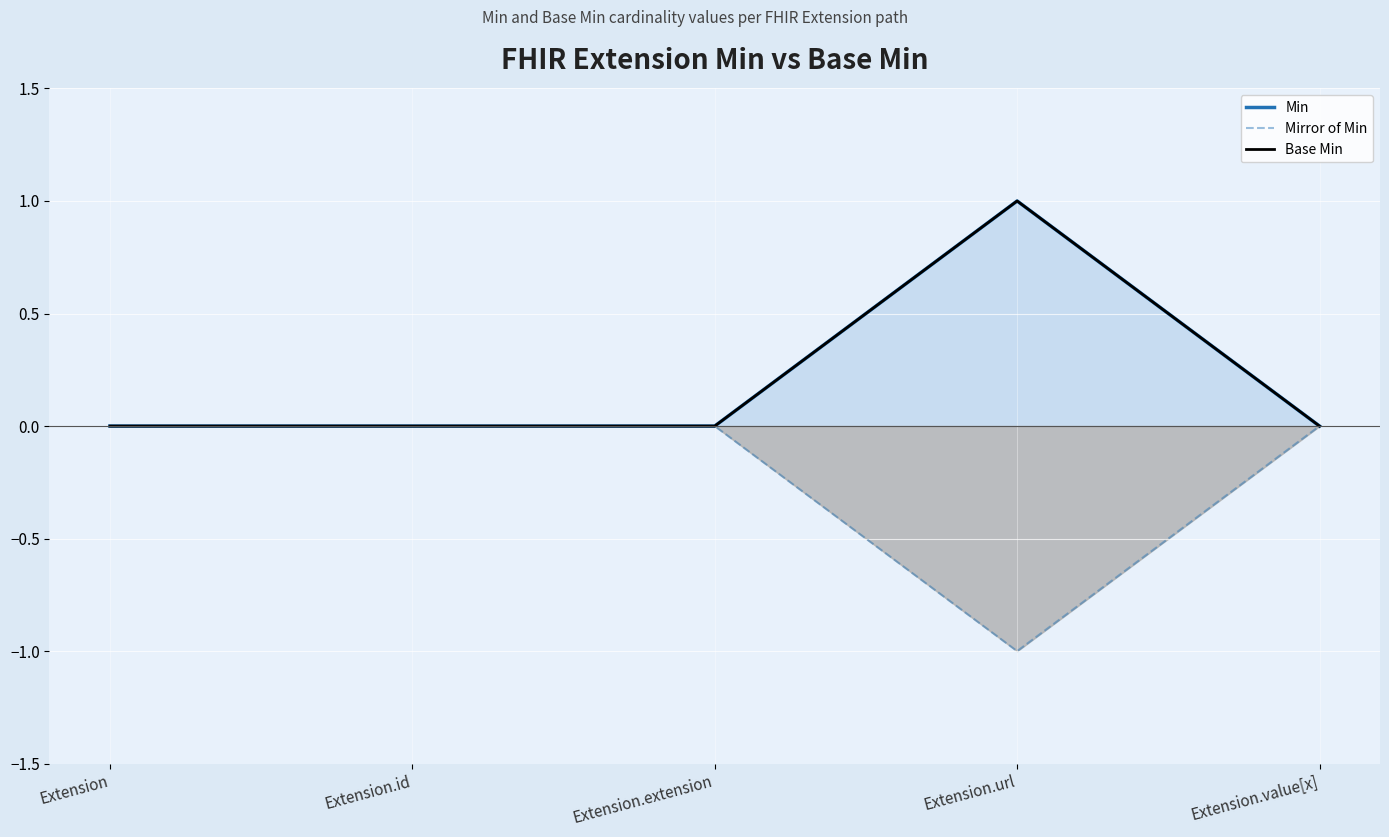

List the labels in order of Min value, largest first.

Extension.url, Extension, Extension.id, Extension.extension, Extension.value[x]